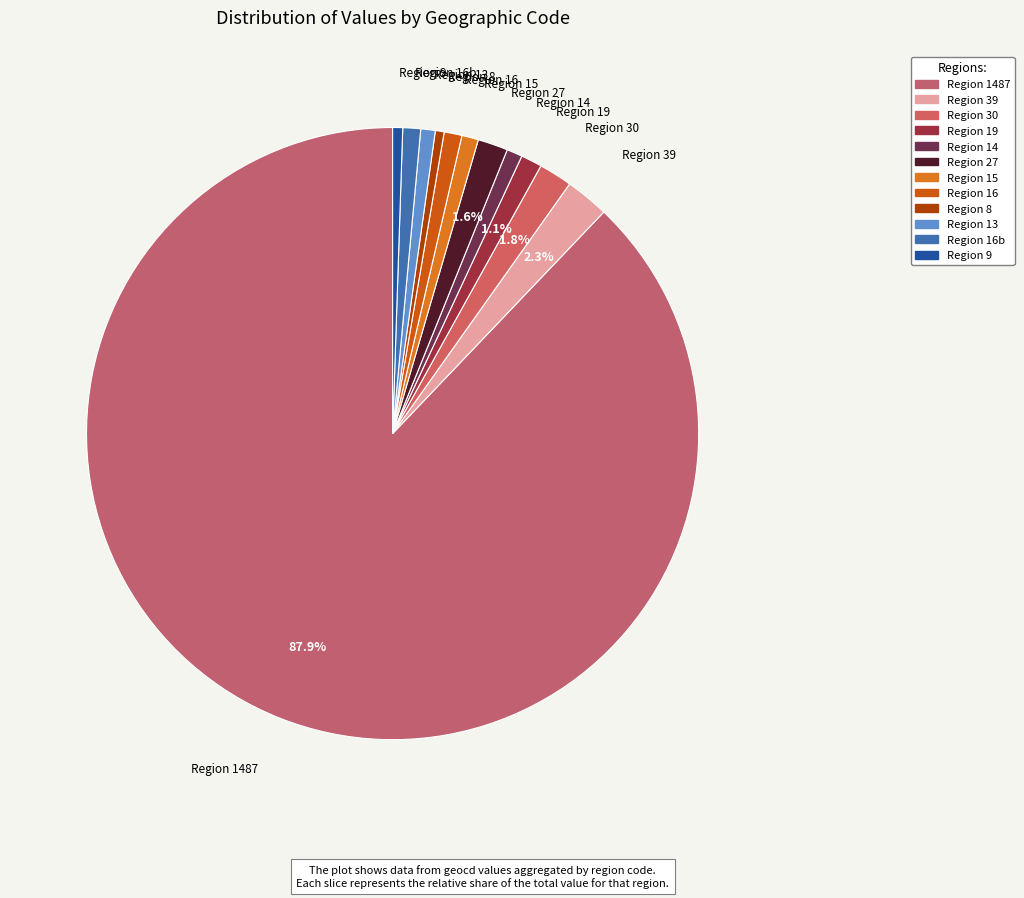

Do Region 1487 and Region 14 together represent more than half of the pie?

Yes